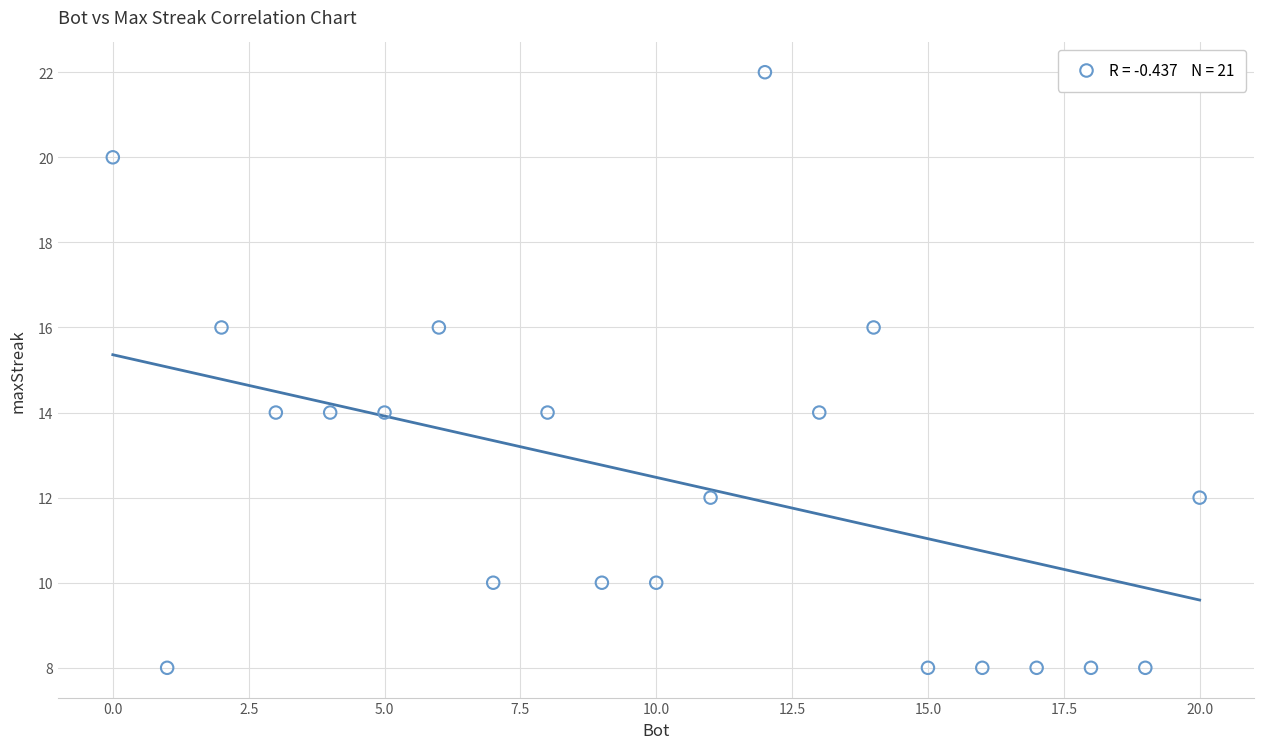

What is the range of X values (max minus min)?

20